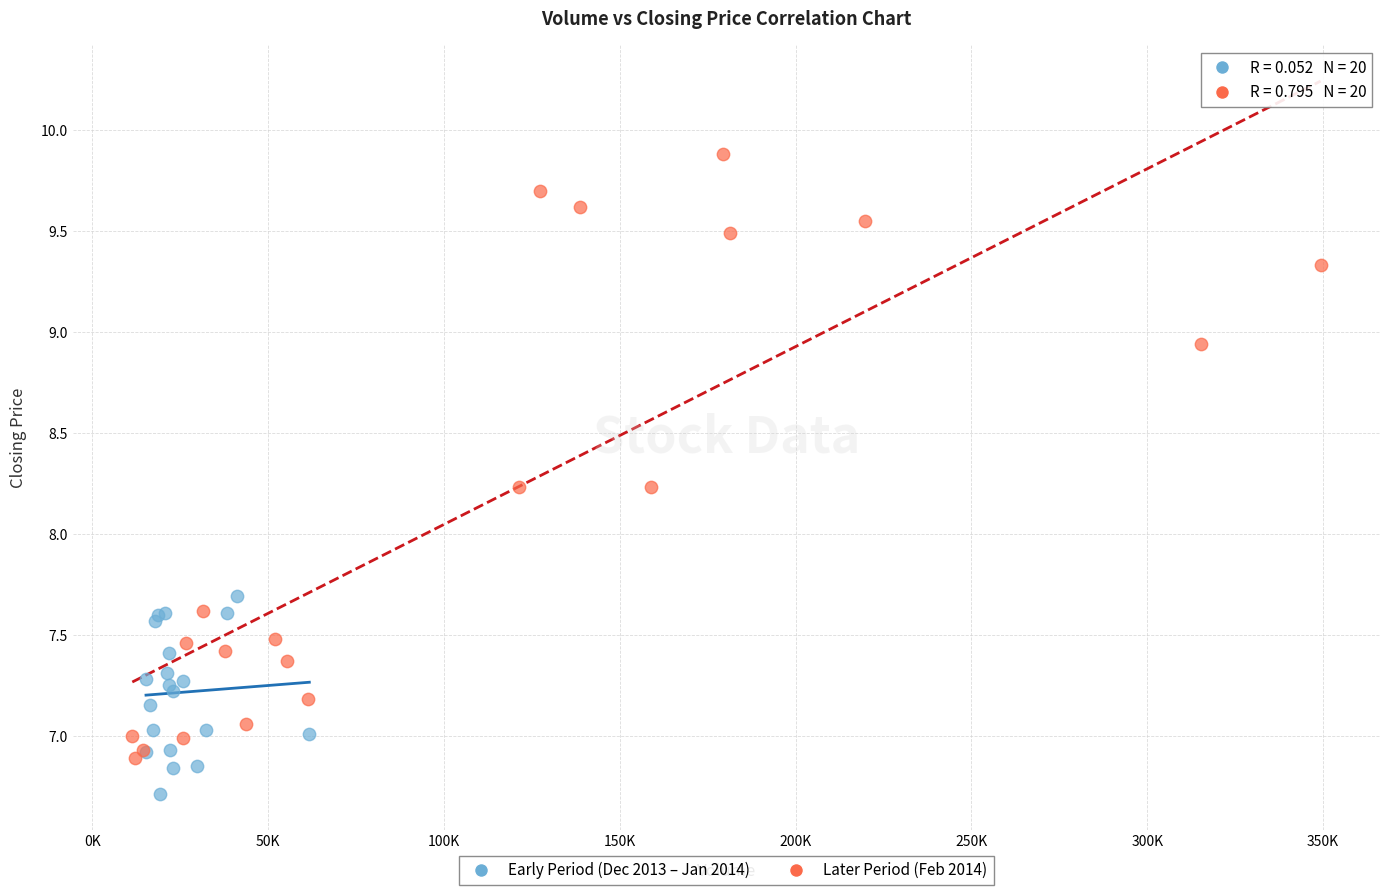

Which series contains the lowest Y value?

Early Period (Dec 2013 – Jan 2014)